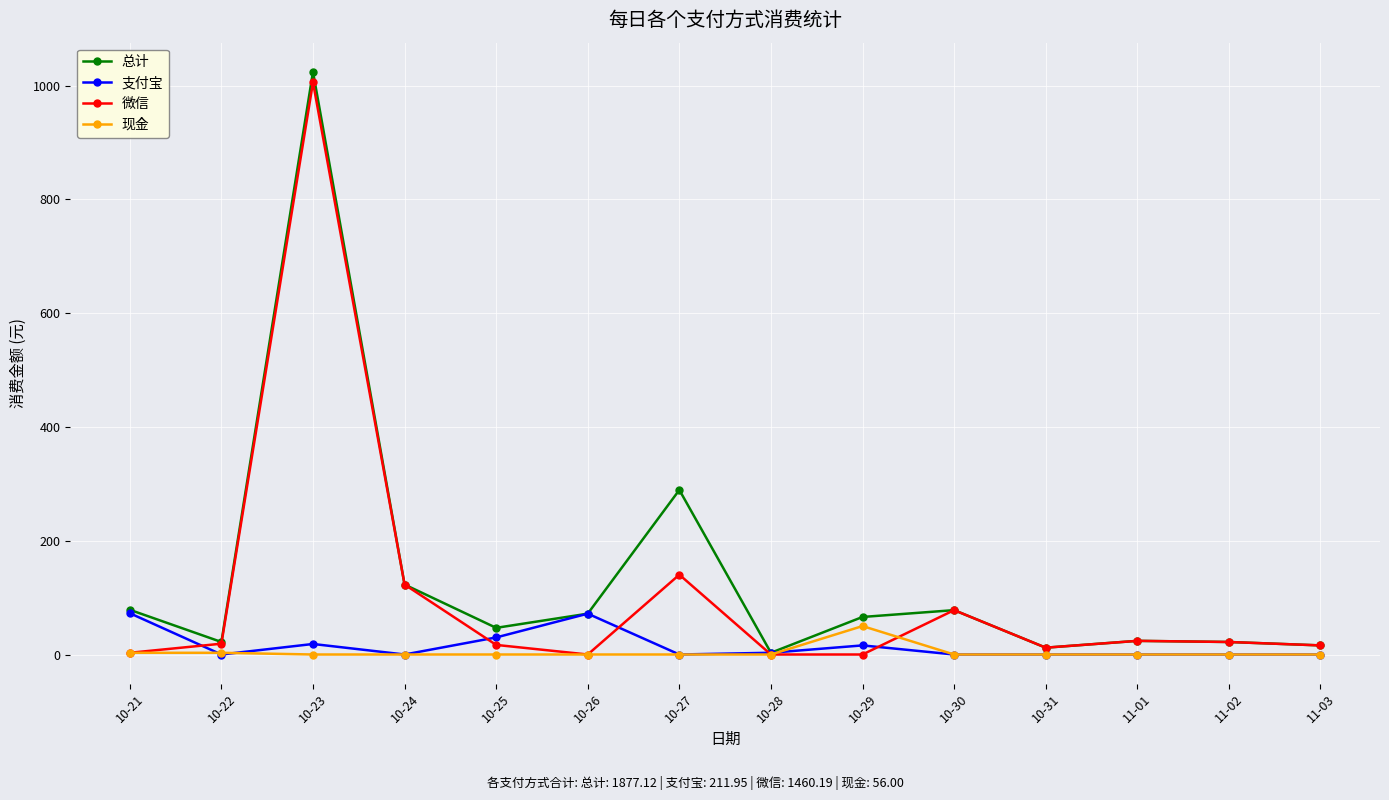

Which series changed the most between 10-21 and 10-23?

微信